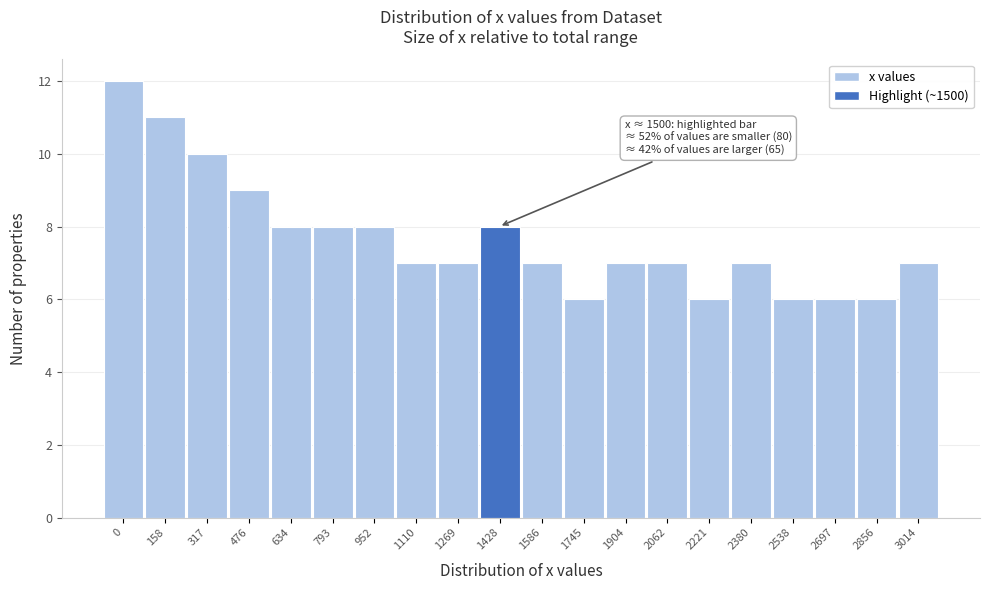

Reading left to right, what are all the values shown in this chart?

0=12	158=11	317=10	476=9	634=8	793=8	952=8	1110=7	1269=7	1428=8	1586=7	1745=6	1904=7	2062=7	2221=6	2380=7	2538=6	2697=6	2856=6	3014=7